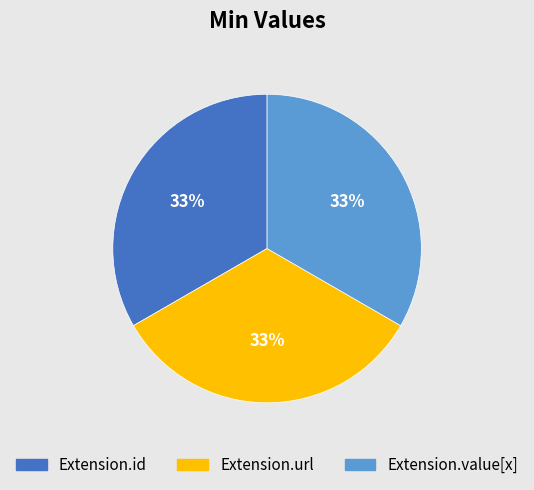

Is there a majority slice in this chart?

No